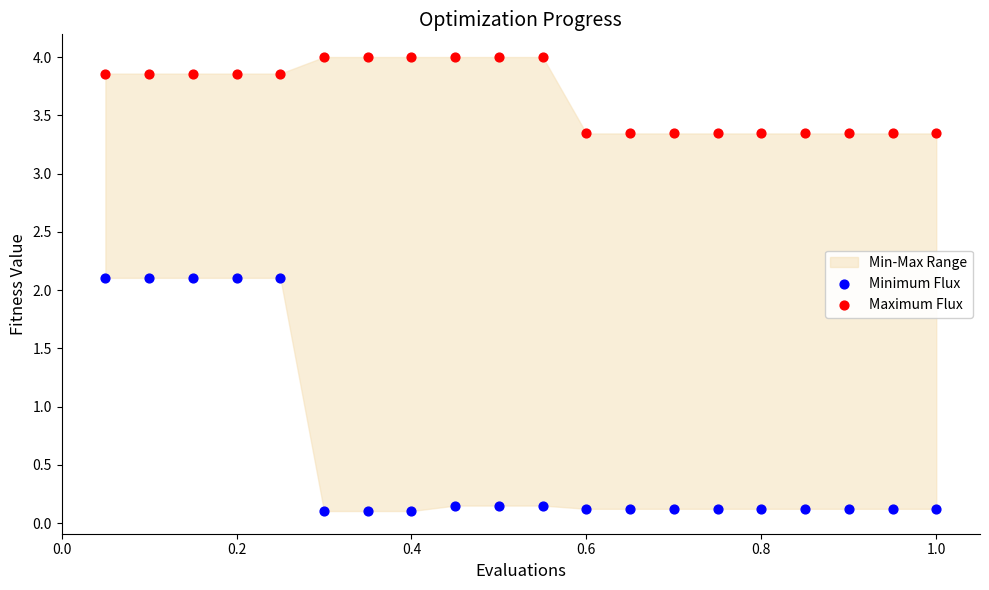

Which series reaches the maximum Y coordinate?

Maximum Flux